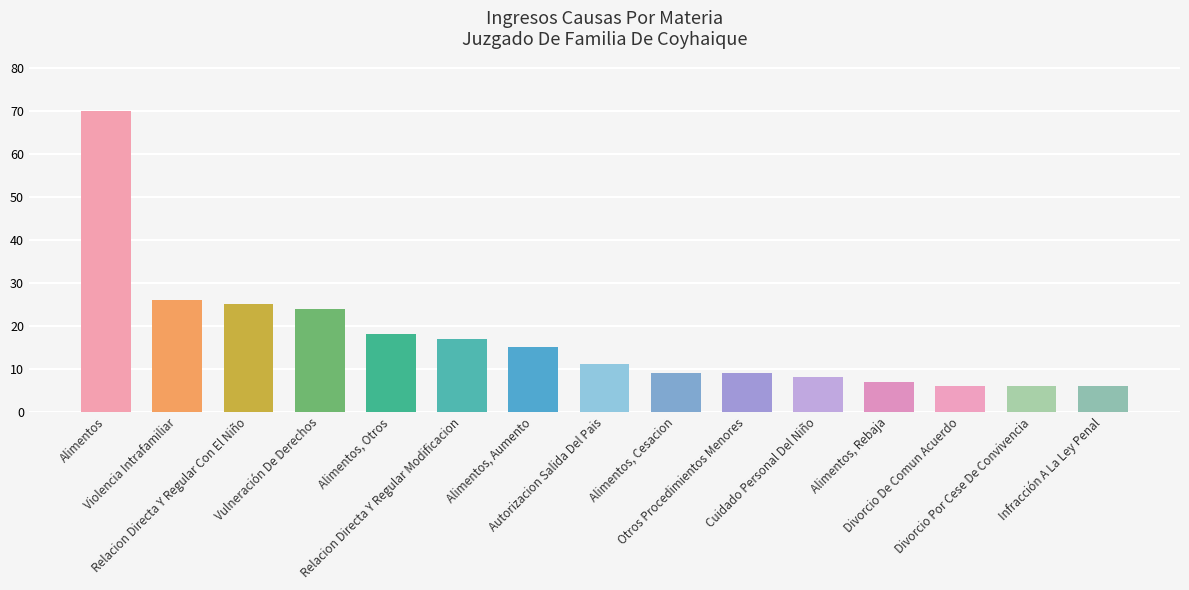

What is the greatest value displayed?

70